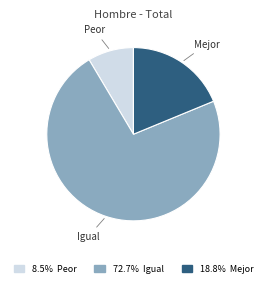

Is there a majority slice in this chart?

Yes